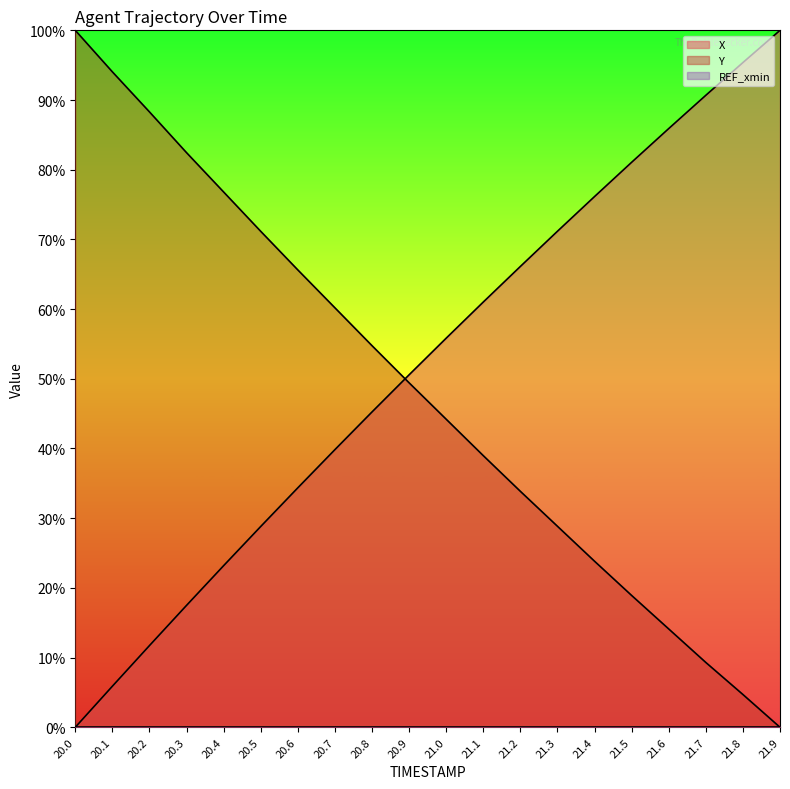

At which category is the sum across all series the highest?

21.8